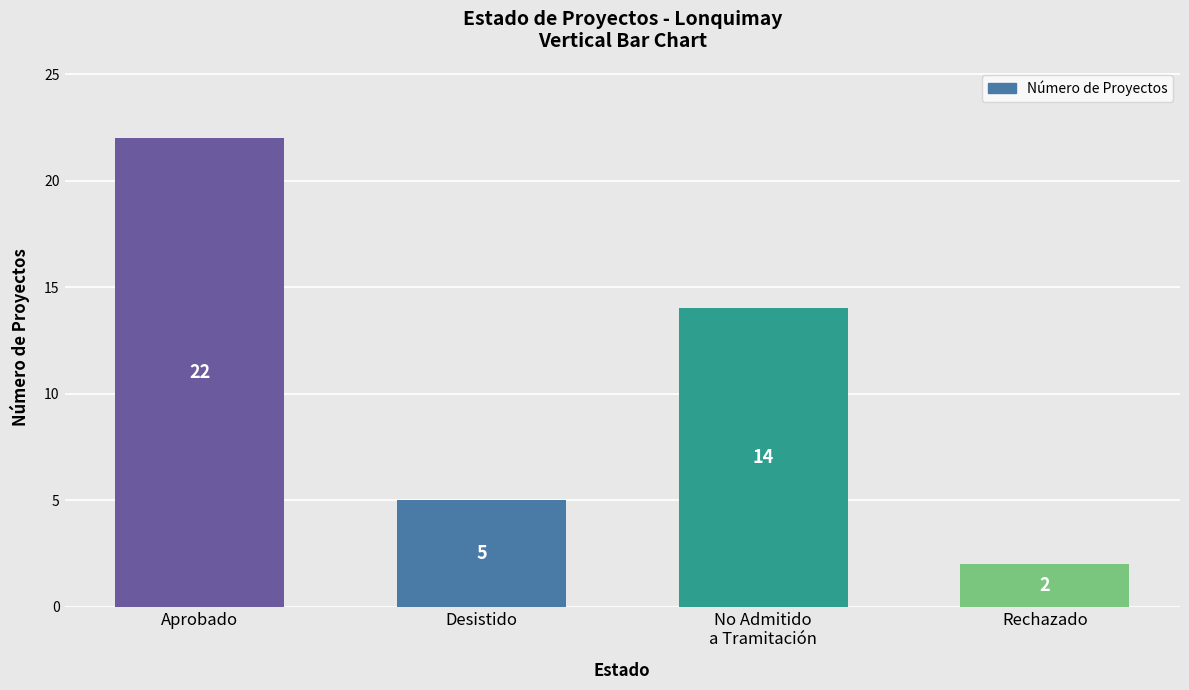

What is the label of the 2nd bar from the right?

No Admitido
a Tramitación